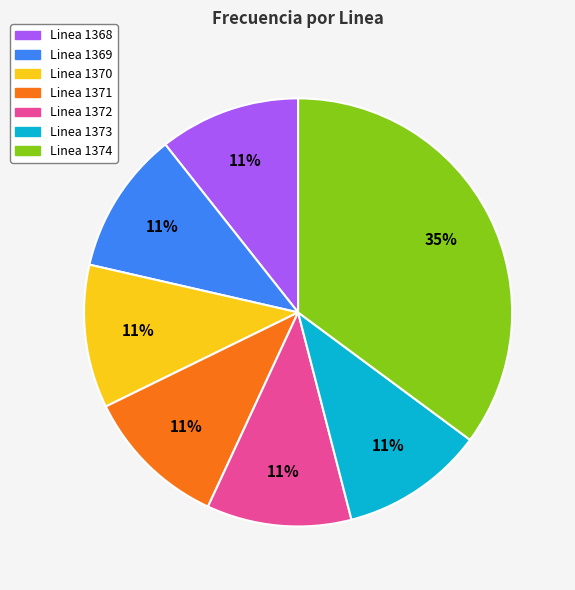

To the nearest percent, what is the average slice percentage?

14%